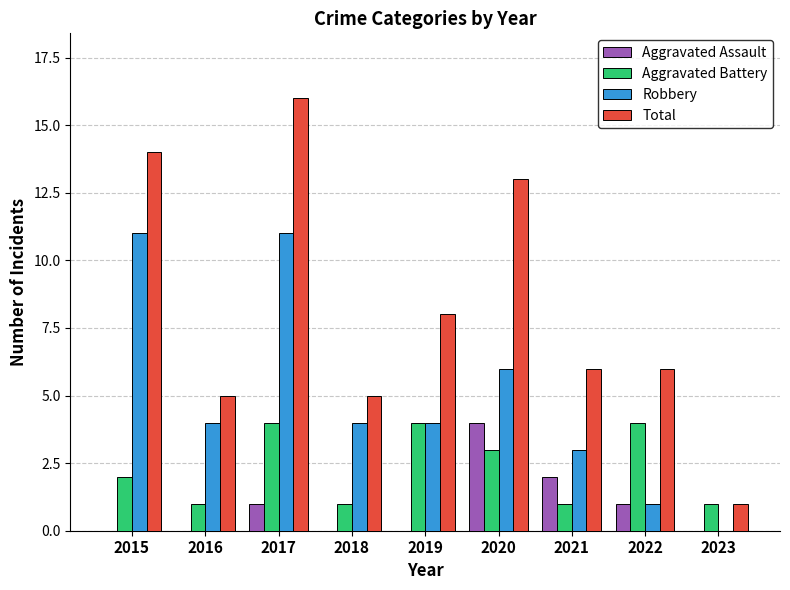

Between 2017 and 2020, which series saw the biggest shift?

Robbery